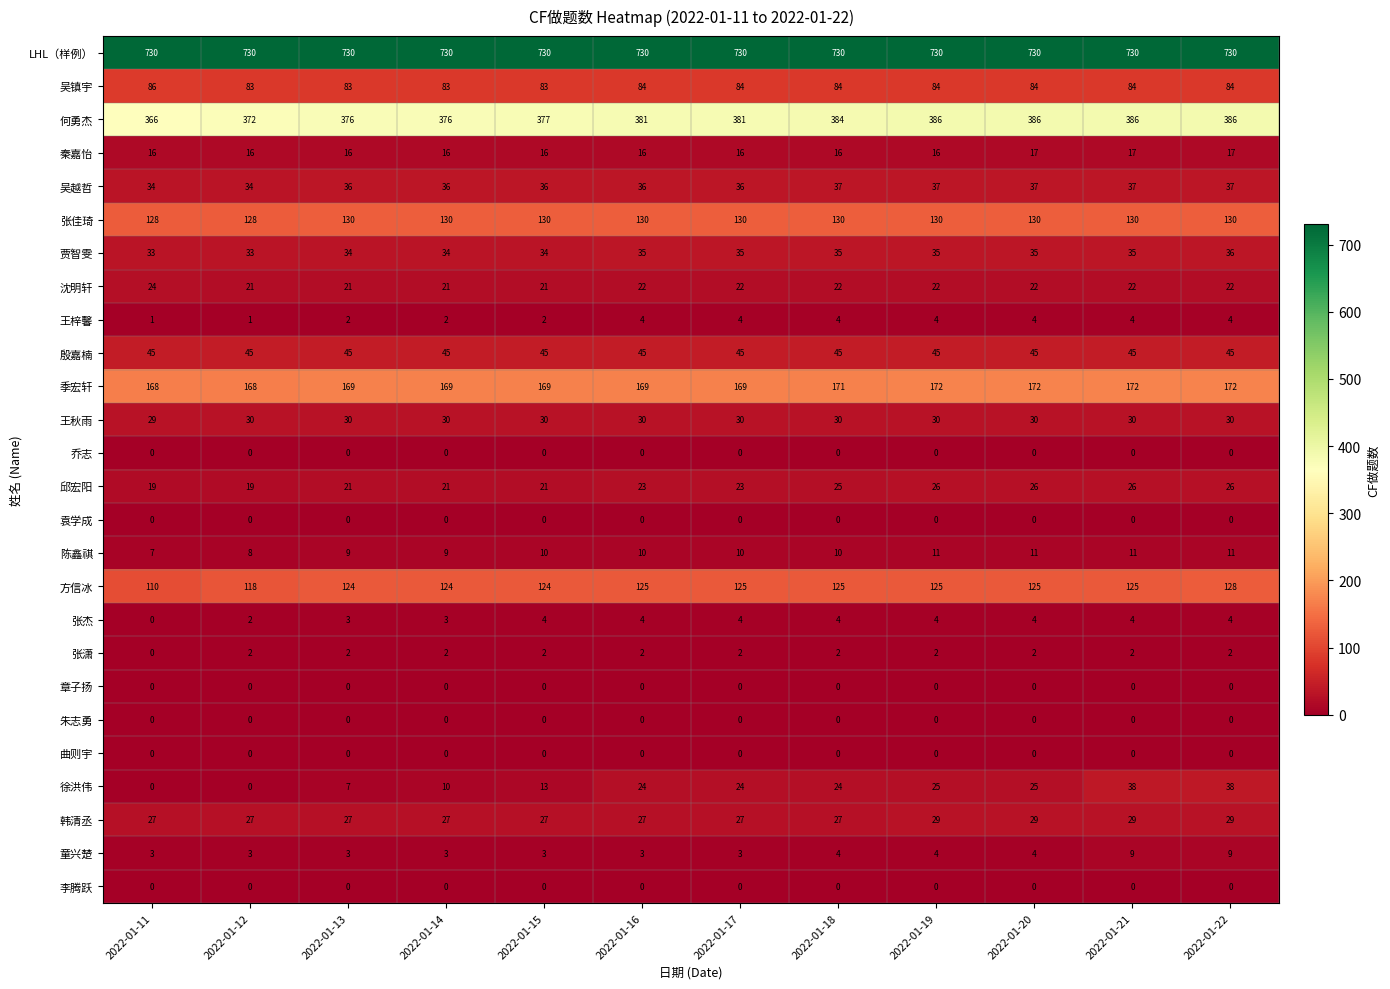

Which category has the highest value across all series?

2022-01-11